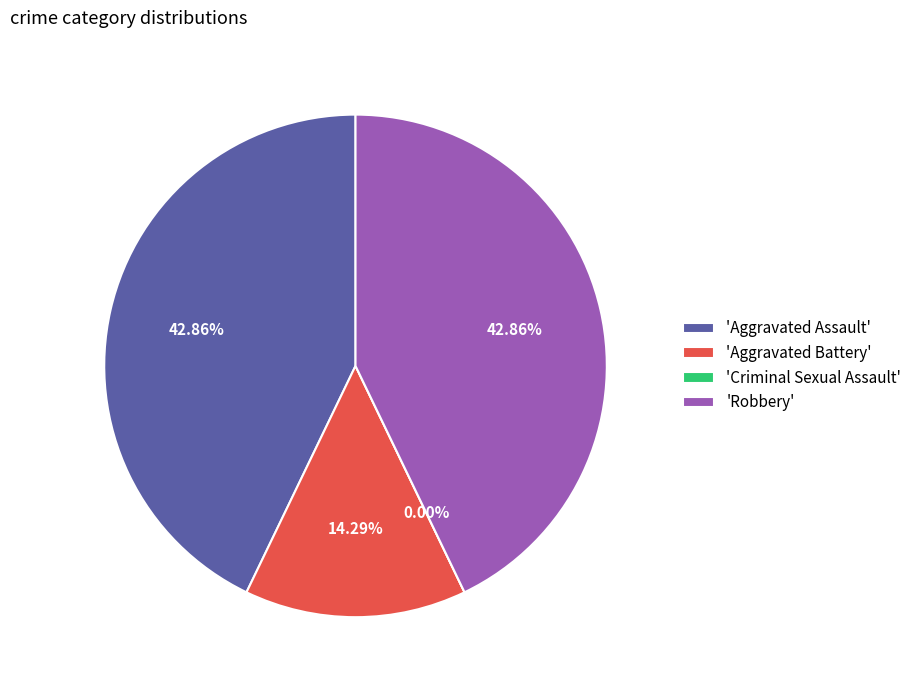

Is it true that Aggravated Assault is 43% of the pie?

True